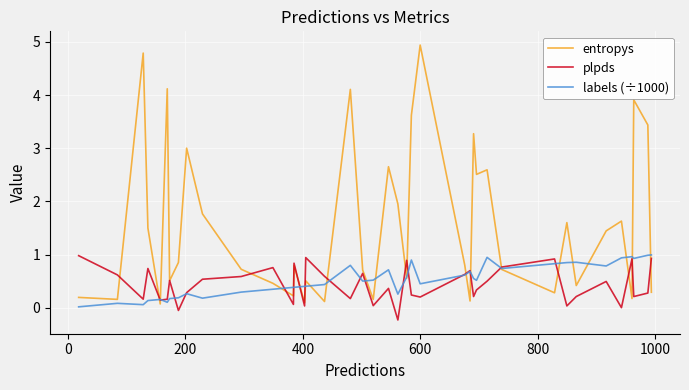

What are all the series names shown in the legend?

entropys, plpds, labels (÷1000)